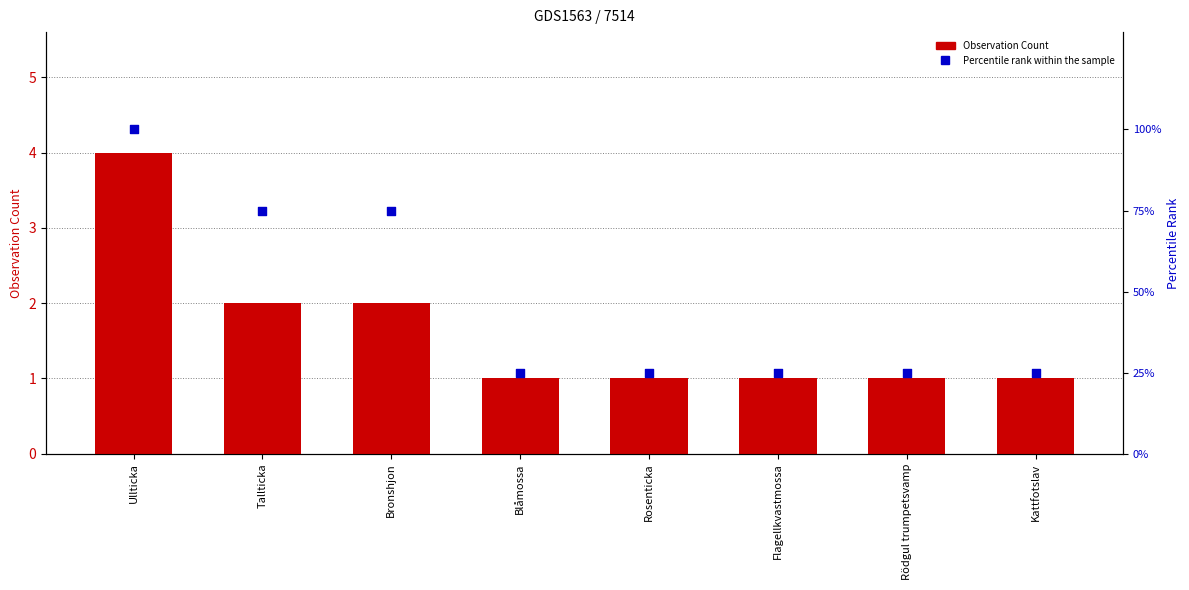

Which series contains the lowest Y value?

Observation Count